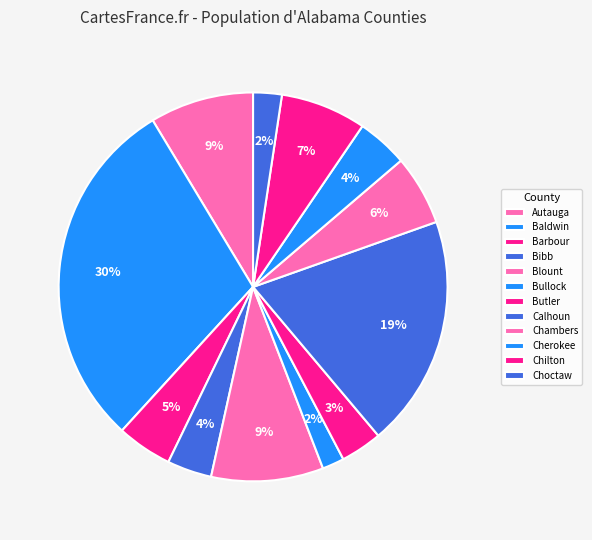

How many slices are in this pie chart?

12